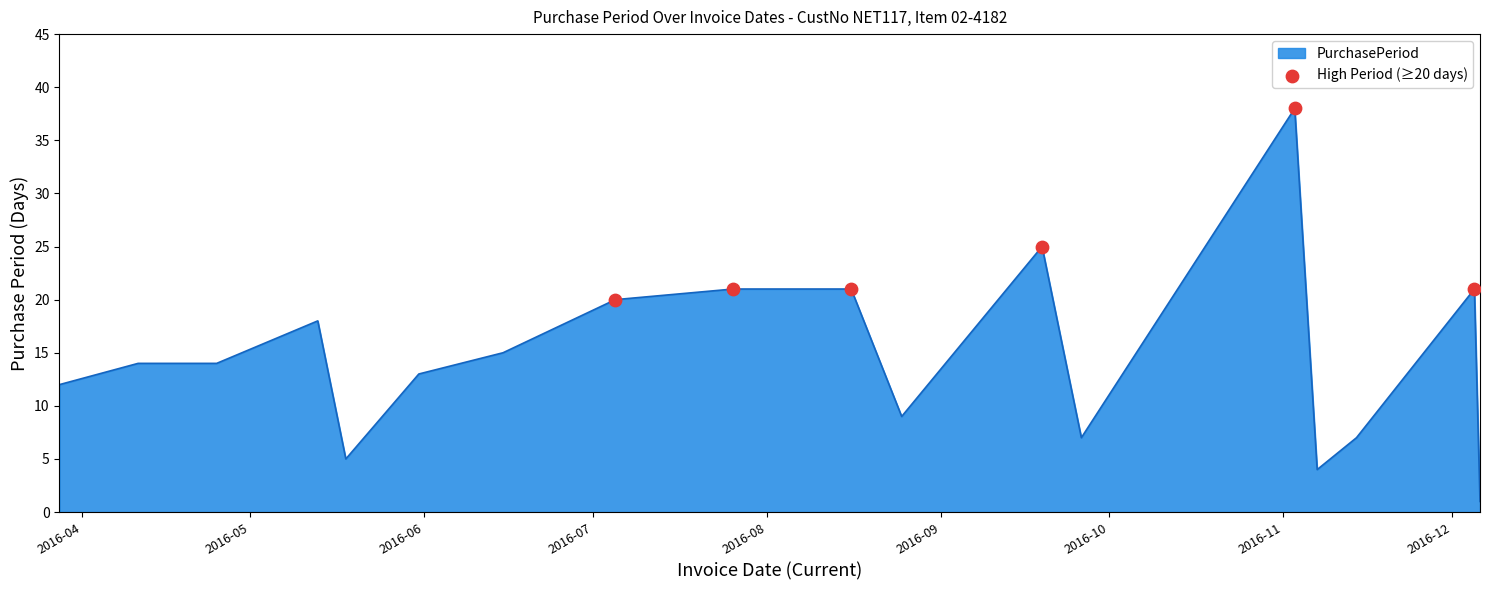

What is the maximum value shown in the chart?

38